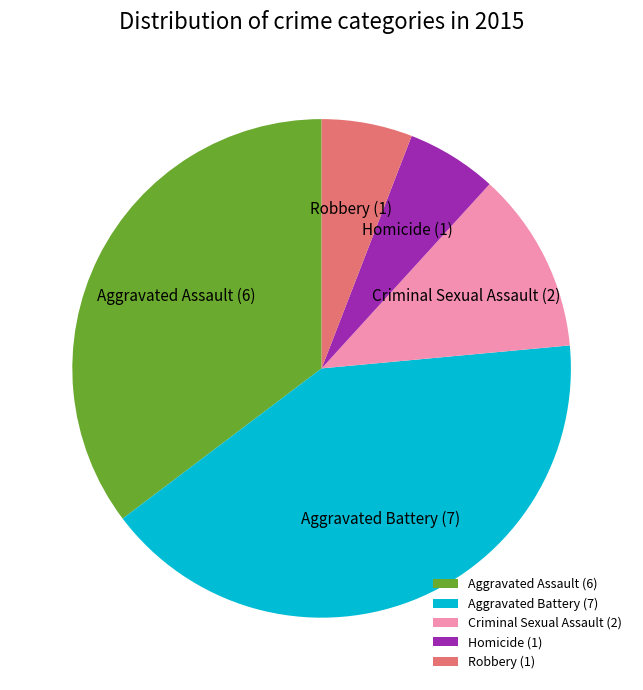

What is the ratio of the value at Aggravated Assault (6) to the value at Homicide (1)?

6.0